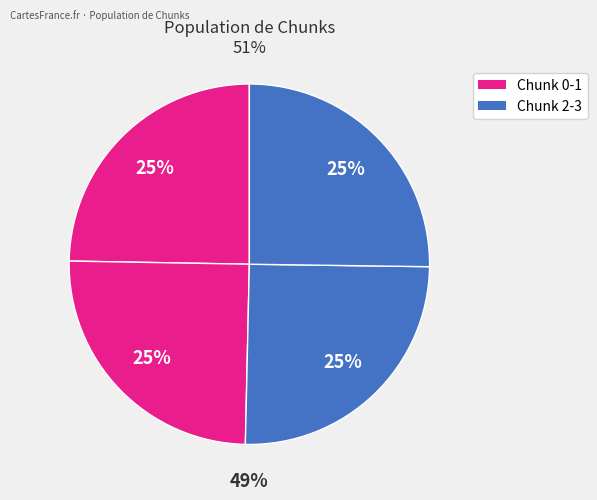

What is the total percentage of 0 and 3?

49.9%